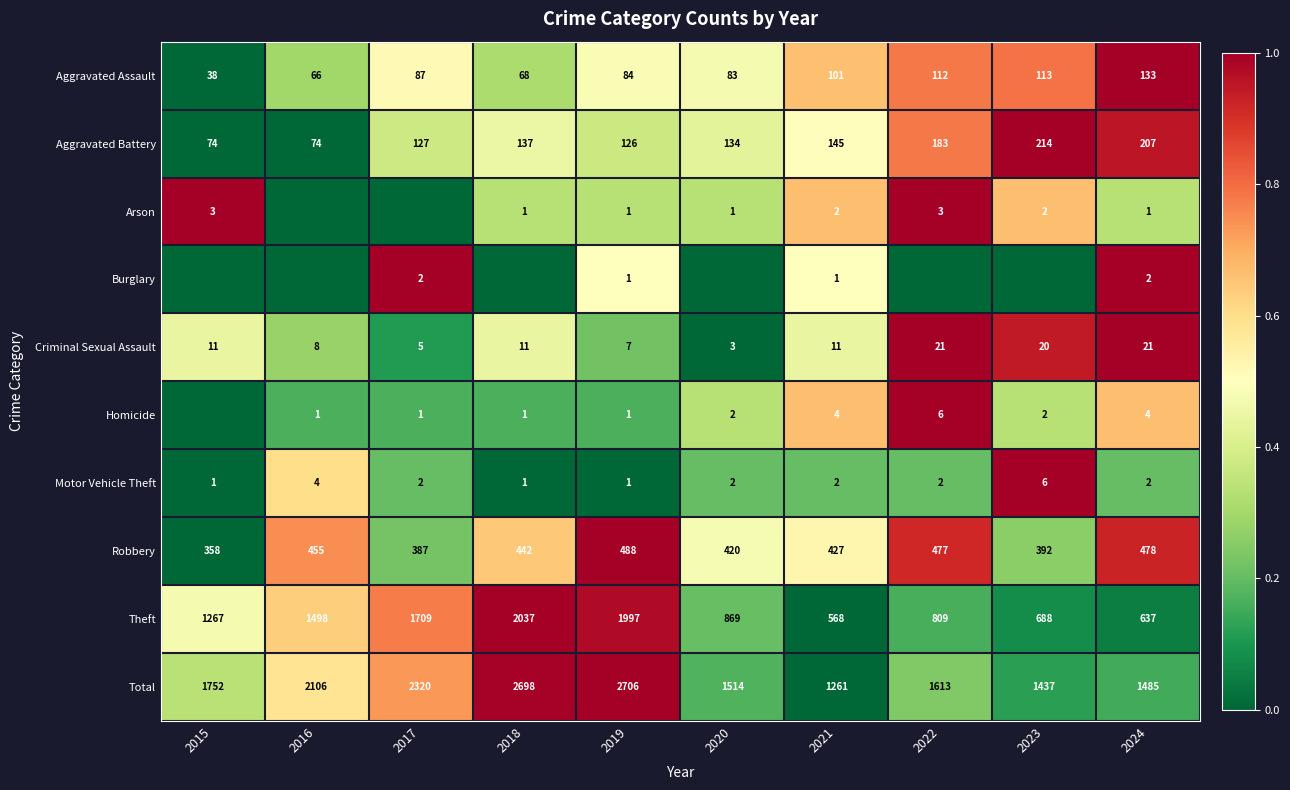

Is it true that Aggravated Assault equals 29 at 2023?

False